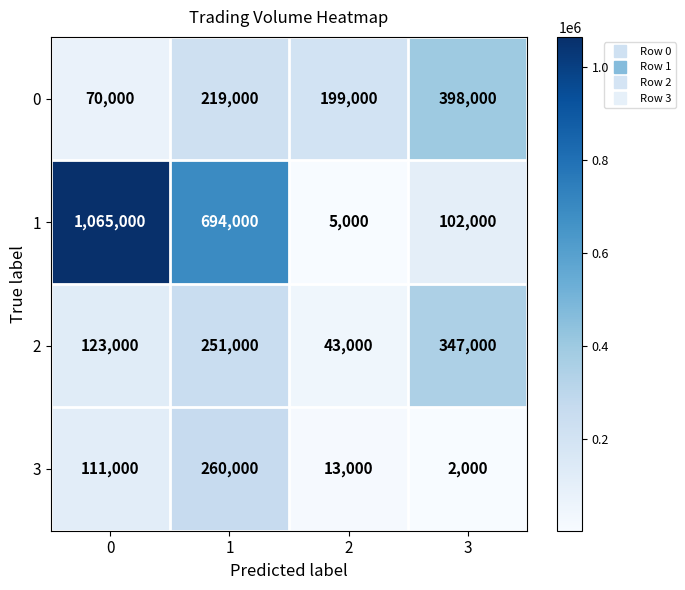

How many distinct data groups are displayed?

4